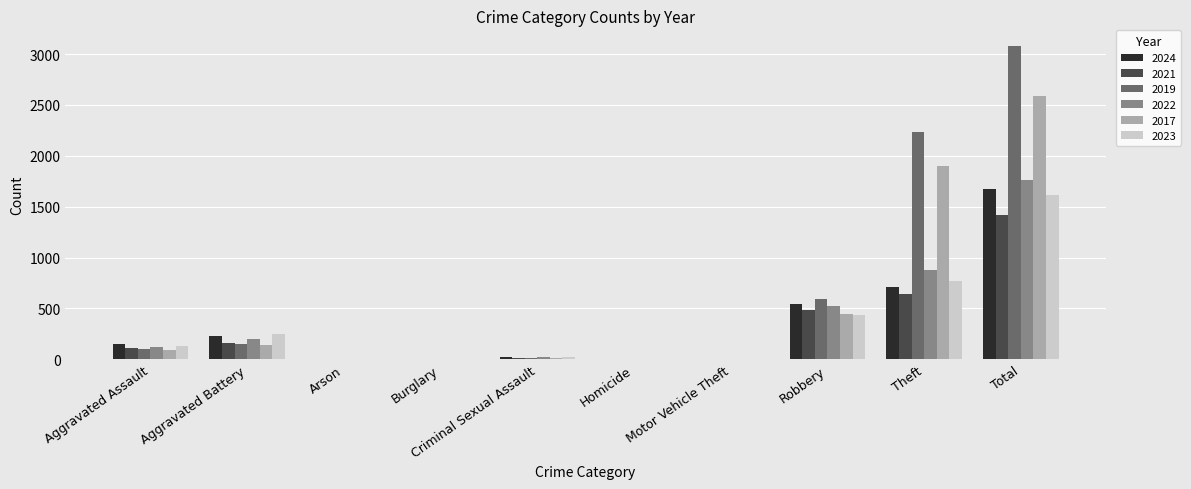

Is it true that 2021 equals 1 at Burglary?

True